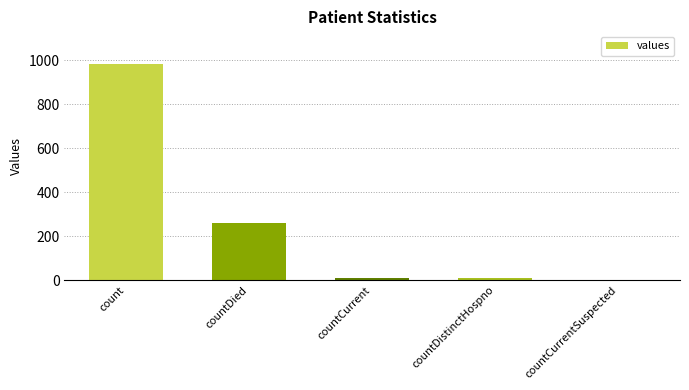

What is the sum of all values?

1267